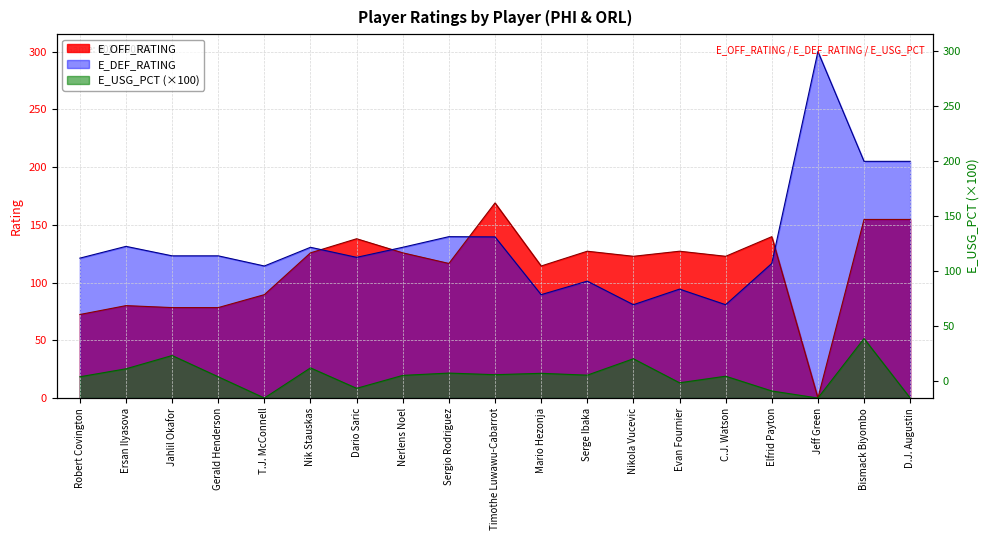

Does the chart display data point markers on the line(s)?

No